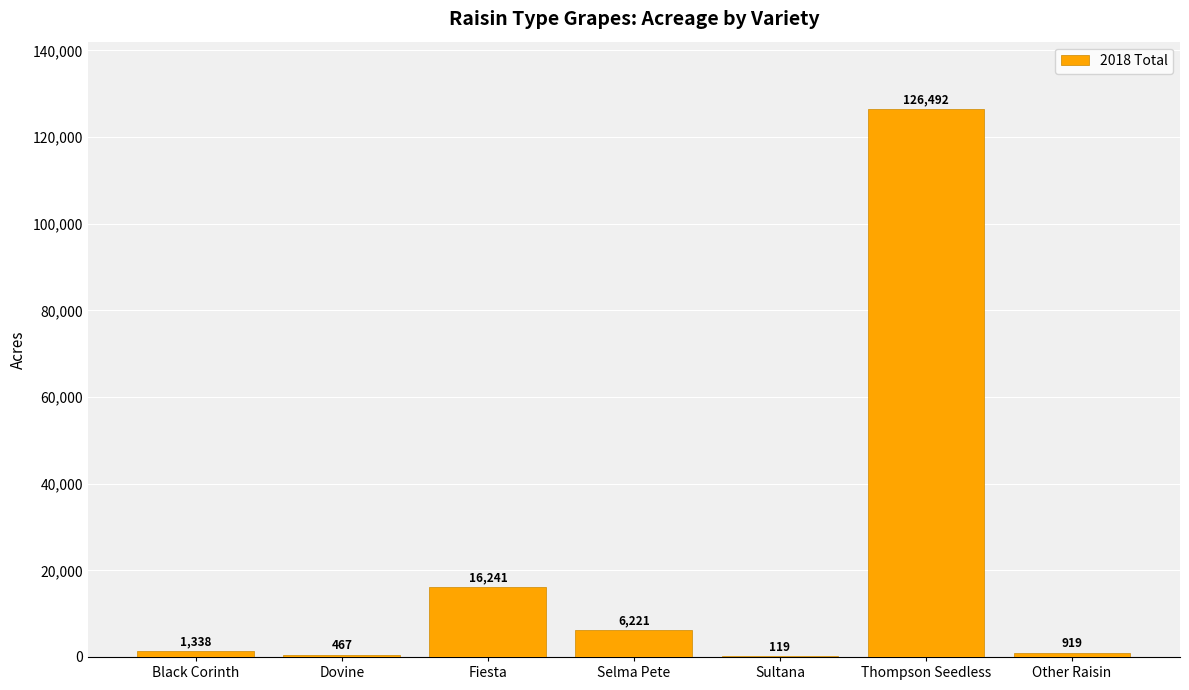

What is the change in value from Dovine to Fiesta?

+15774